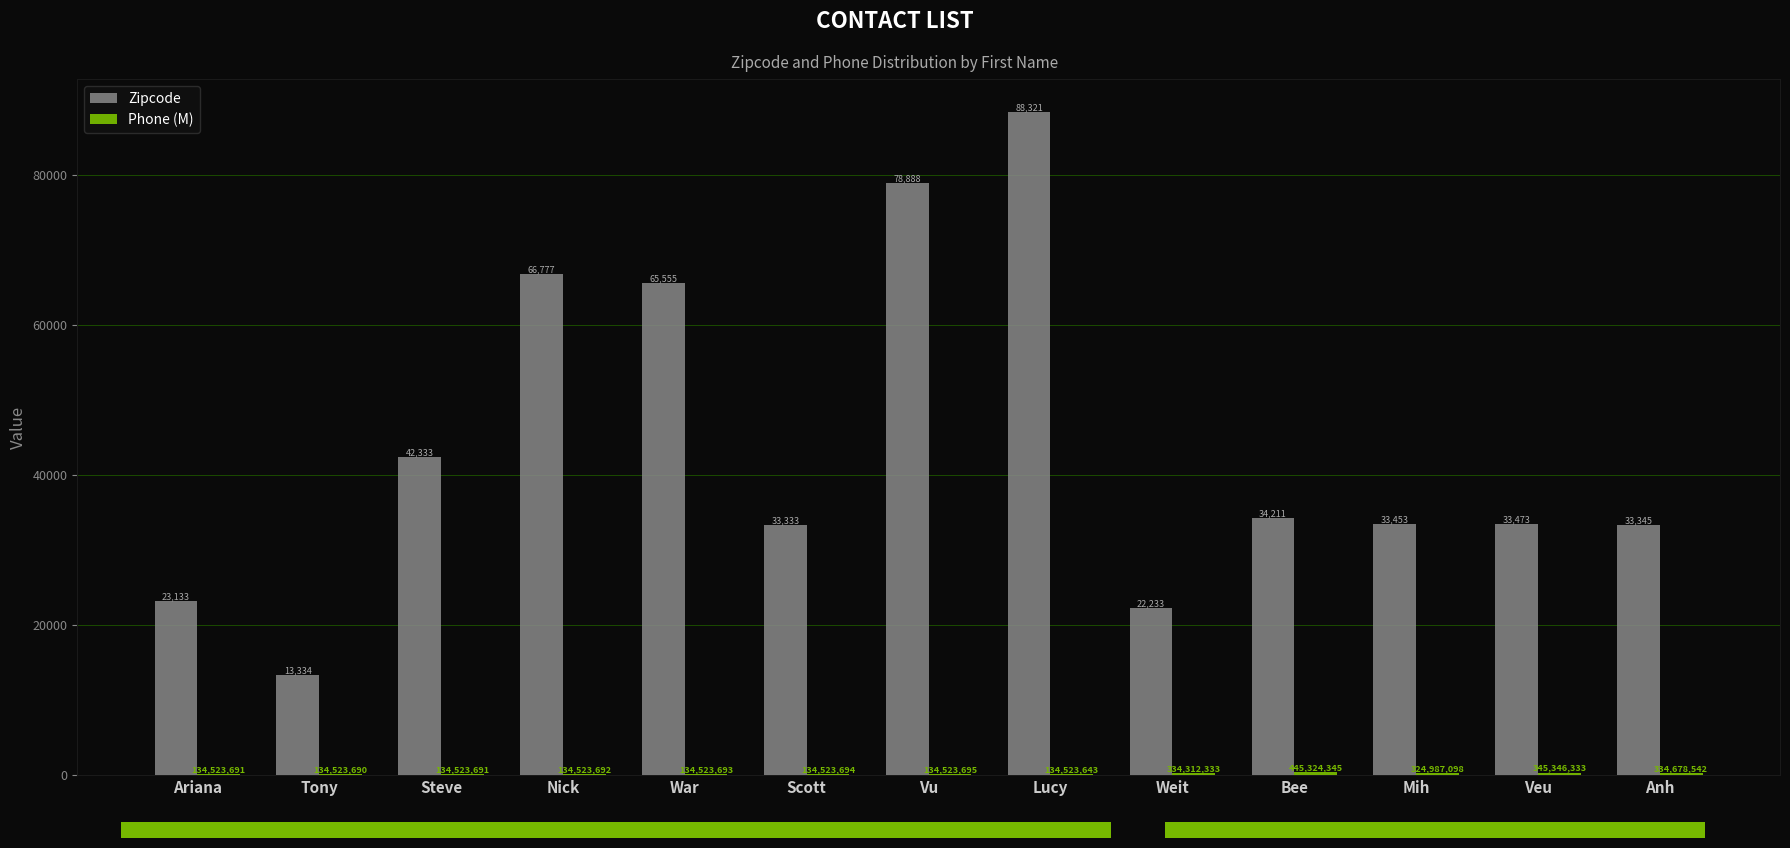

Where is Zipcode nearest to the value 50827?

Steve